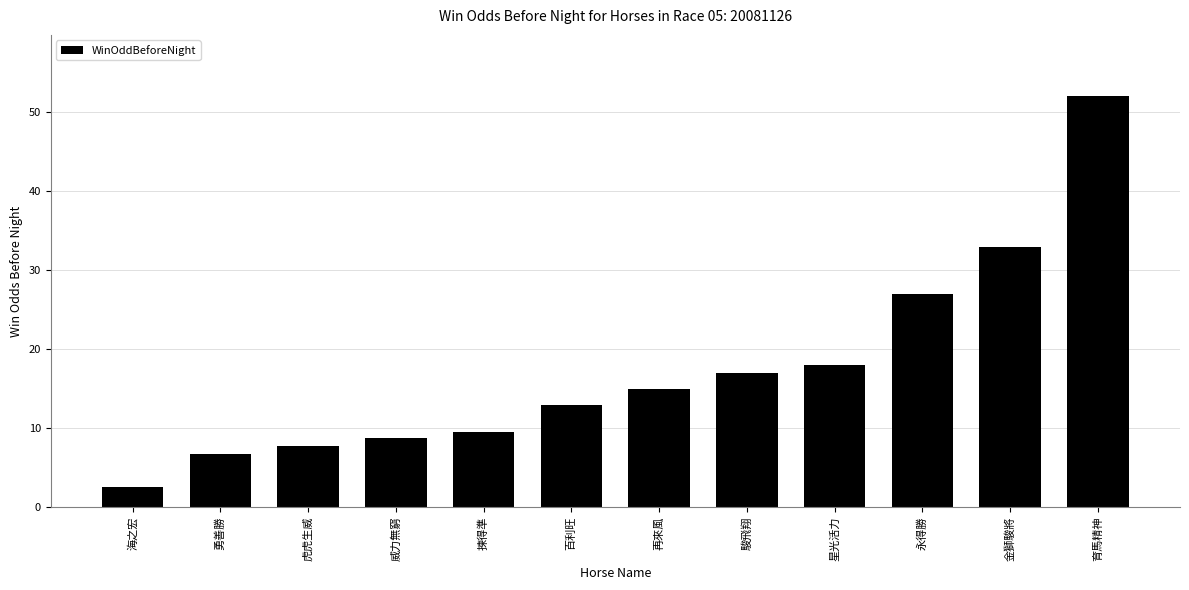

Which label corresponds to the largest value in the chart?

育馬精神